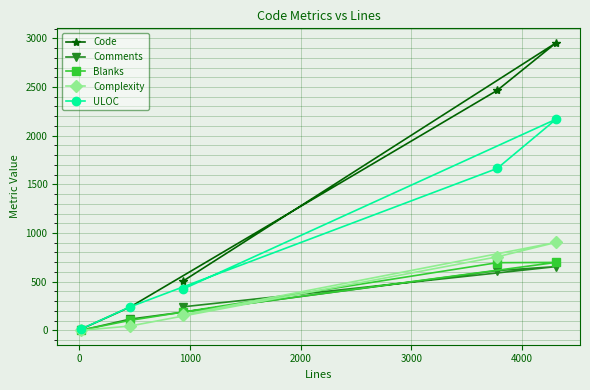

Count the number of data series in this chart.

5